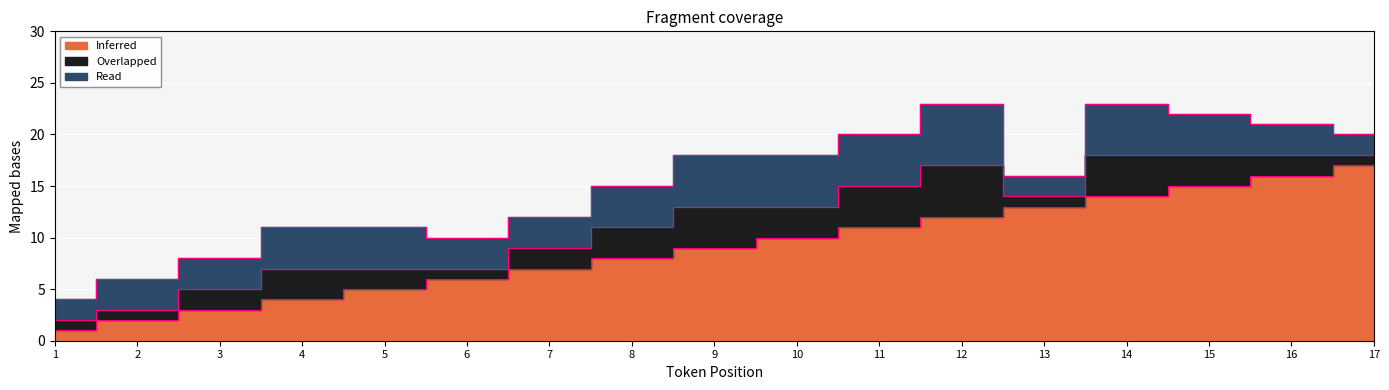

At 13, list the series in order from largest to smallest.

Inferred, Read, Overlapped